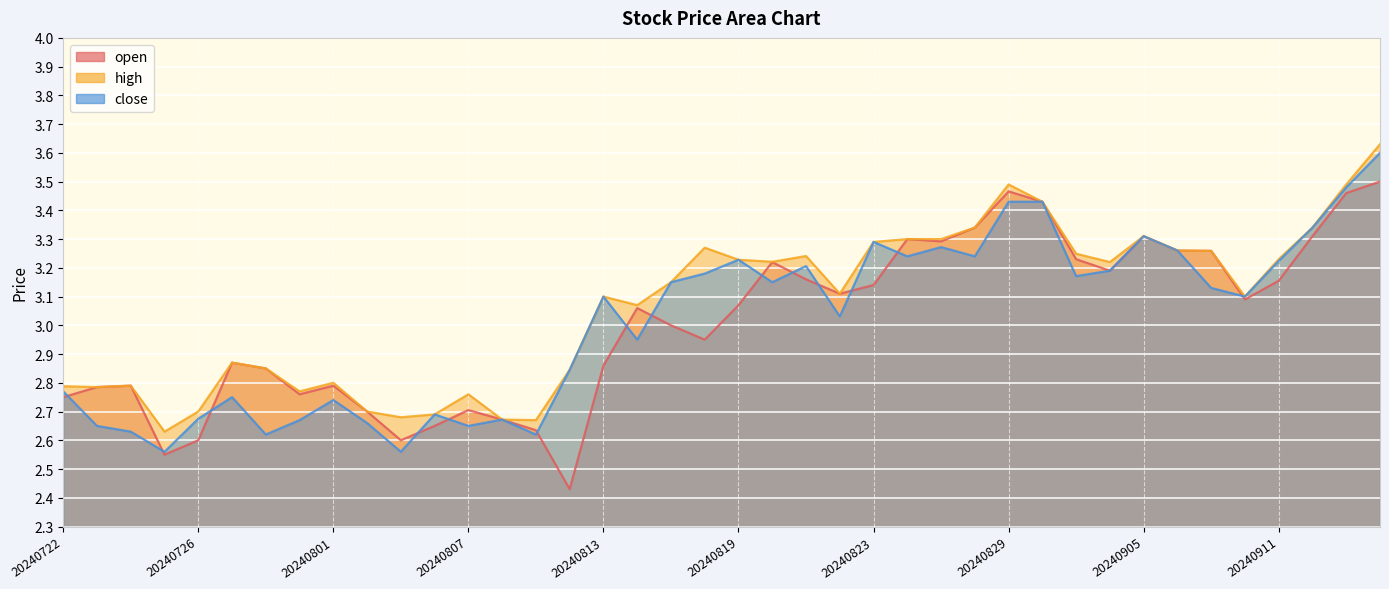

At which category does high reach its first local valley?

20240723